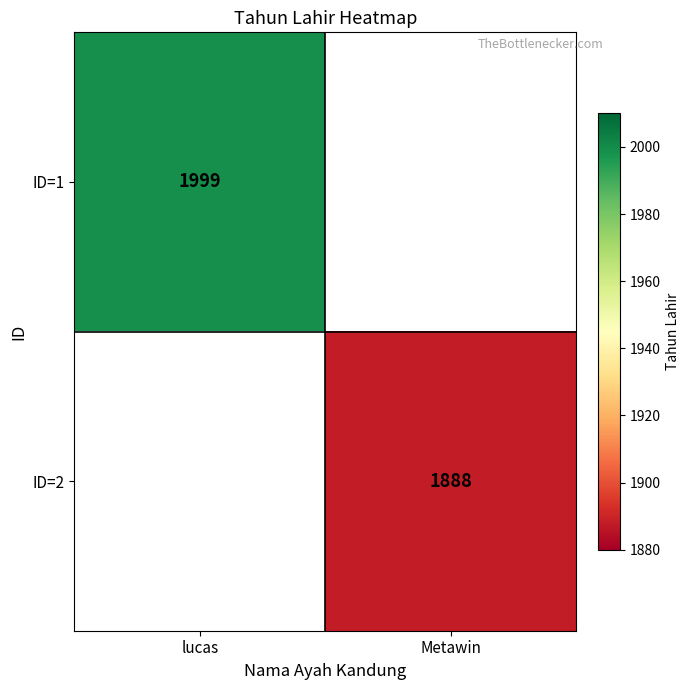

The ID=1 series shows 496 at lucas. True or false?

False